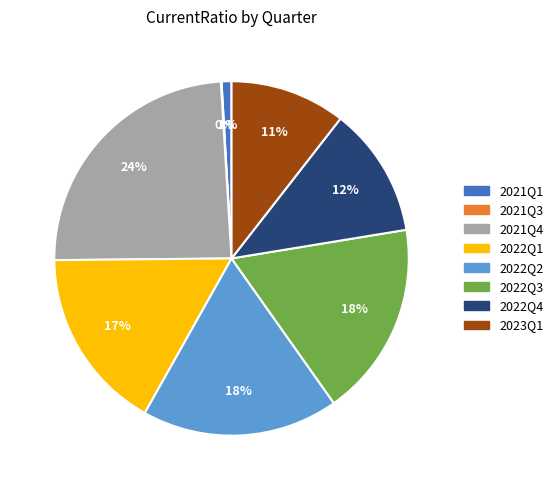

To the nearest percent, what portion does 2022Q1 represent?

17%